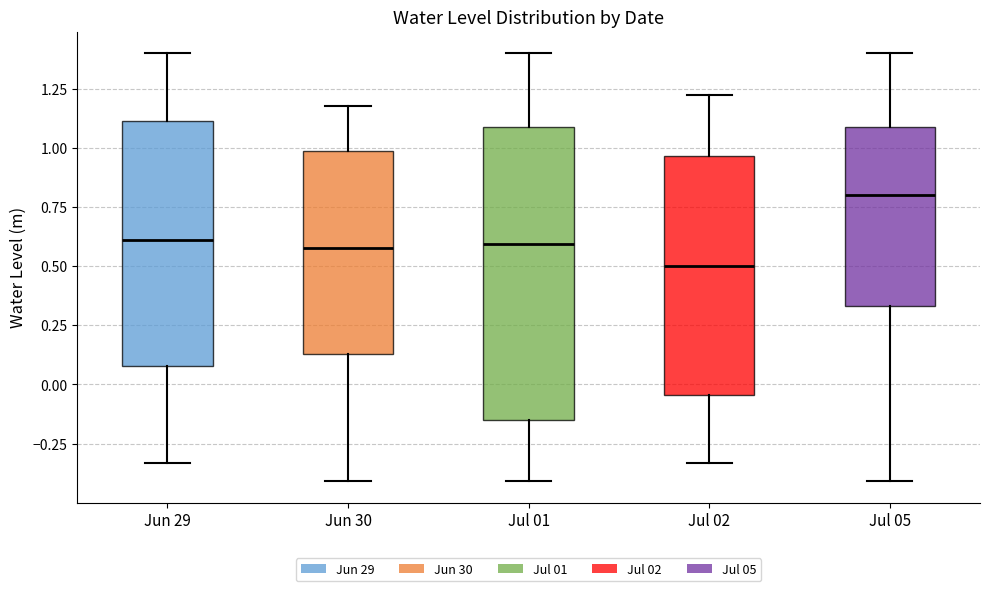

Which box is the tallest, from its lower edge to its upper edge?

Jul 01